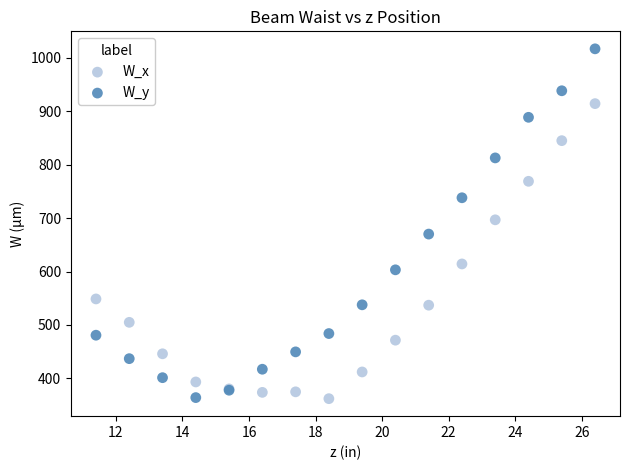

Which series has the widest spread of Y values?

W_y